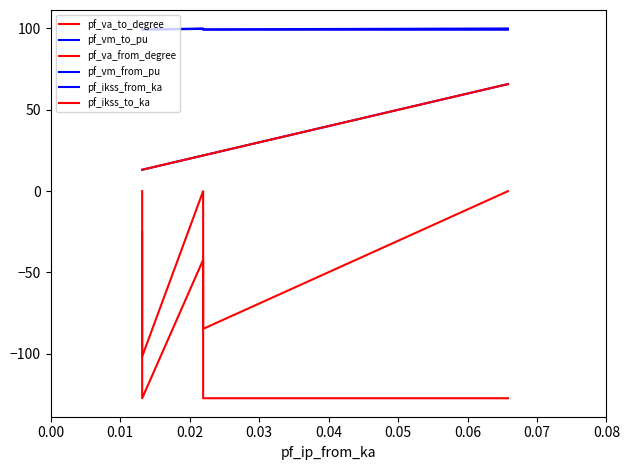

Reading left to right, list all the values displayed in this chart.

pf_va_to_degree: -0.0	-25.3	-50.7	-76.1	-101.7	-0.0	-42.2	-84.6	-0.0
pf_vm_to_pu: 100.0	99.8	99.7	99.5	99.4	100.0	99.7	99.5	100.0
pf_va_from_degree: -25.3	-50.7	-76.1	-101.7	-127.3	-42.2	-84.6	-127.3	-127.3
pf_vm_from_pu: 99.8	99.7	99.5	99.4	99.2	99.7	99.5	99.2	99.2
pf_ikss_from_ka: 13.2	13.2	13.2	13.2	13.2	21.9	21.9	21.9	65.8
pf_ikss_to_ka: 13.2	13.2	13.2	13.2	13.2	21.9	21.9	21.9	65.8